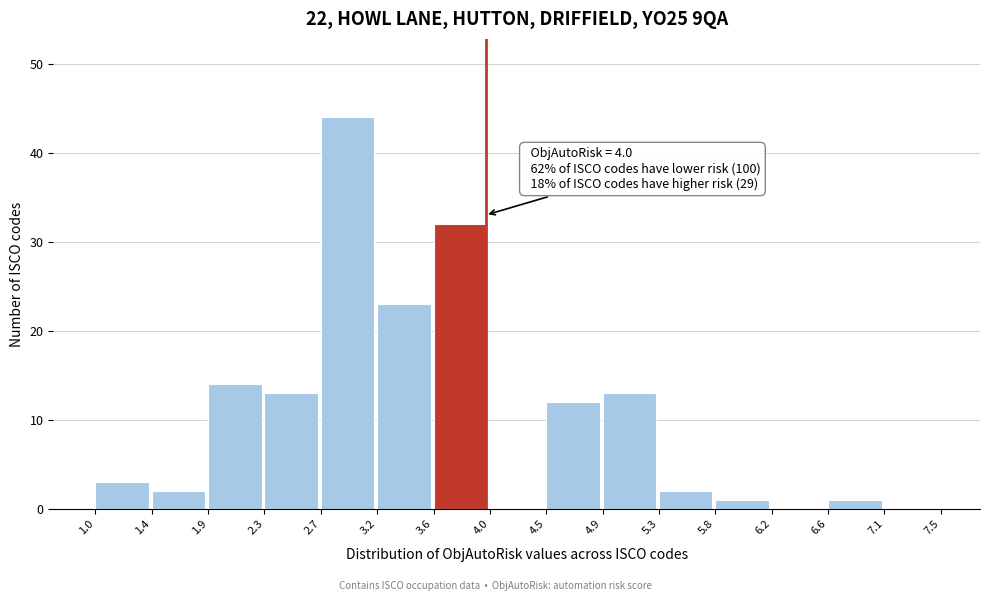

Which range on the x-axis has the tallest bar?

2.7 to 3.2